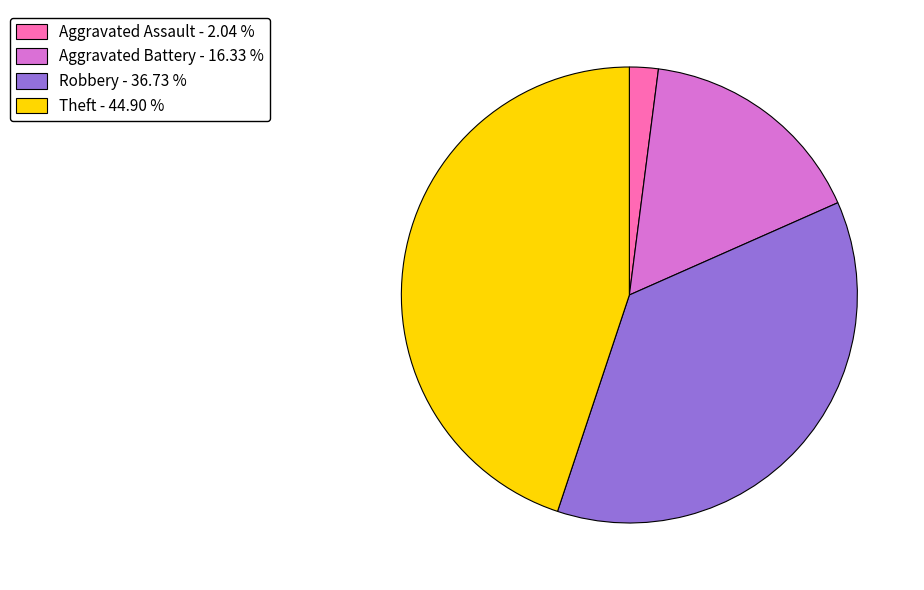

Which slice is the smallest?

Aggravated Assault - 2.04 %